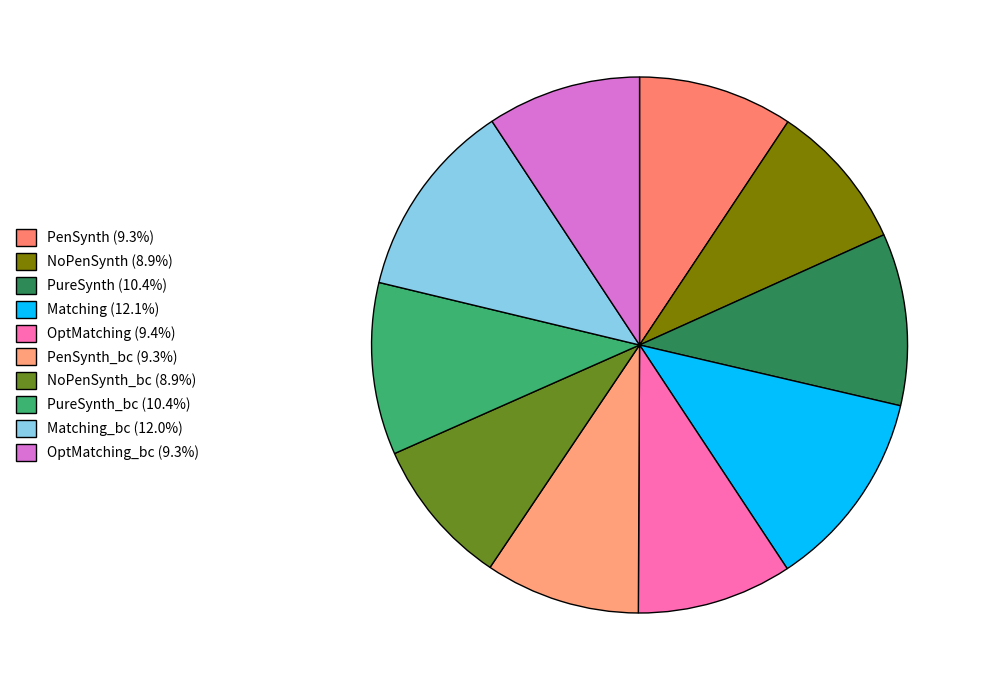

How many segments does this pie chart have?

10